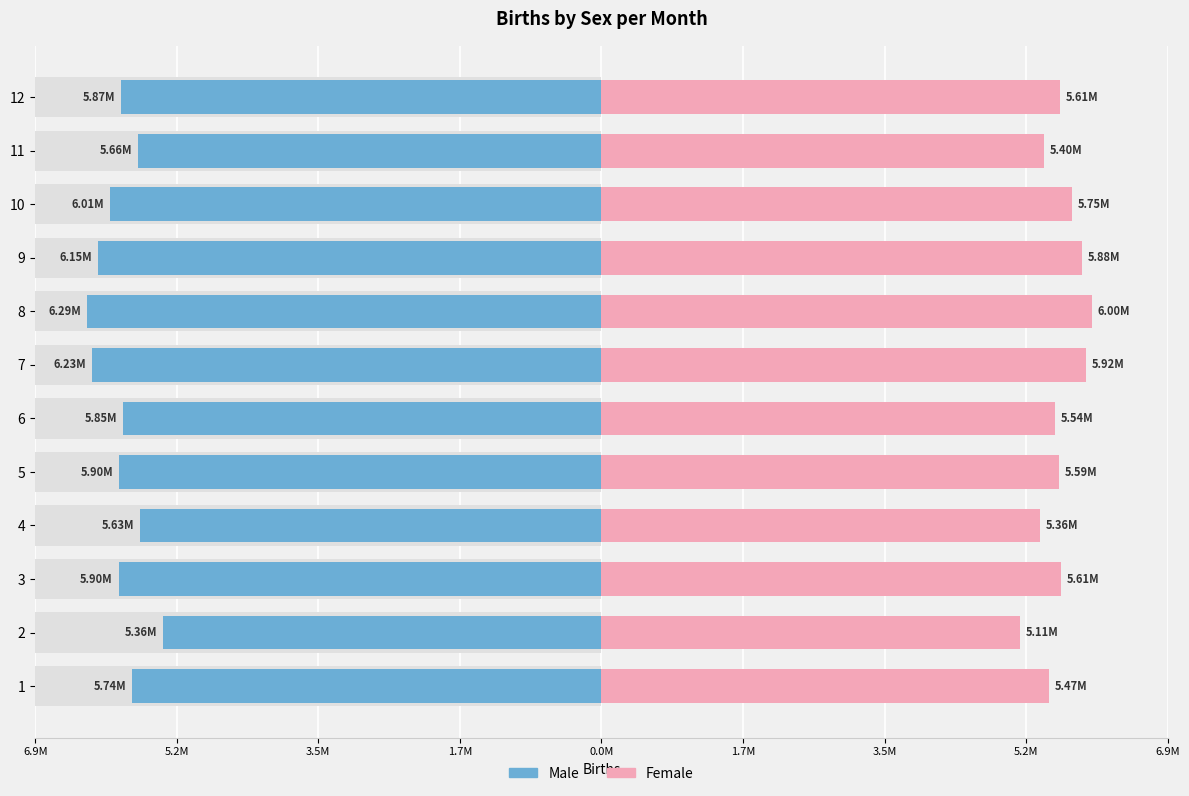

At how many categories does at least one series exceed 3723301?

12